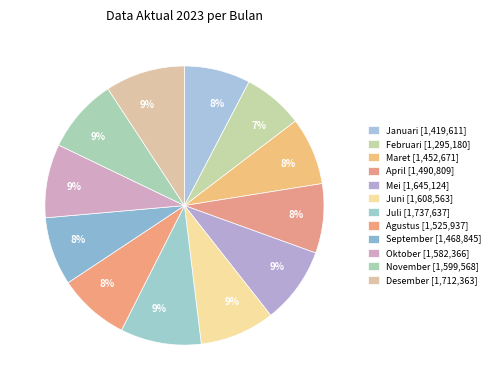

To the nearest percent, what is the combined percentage of Januari and Juli?

17%